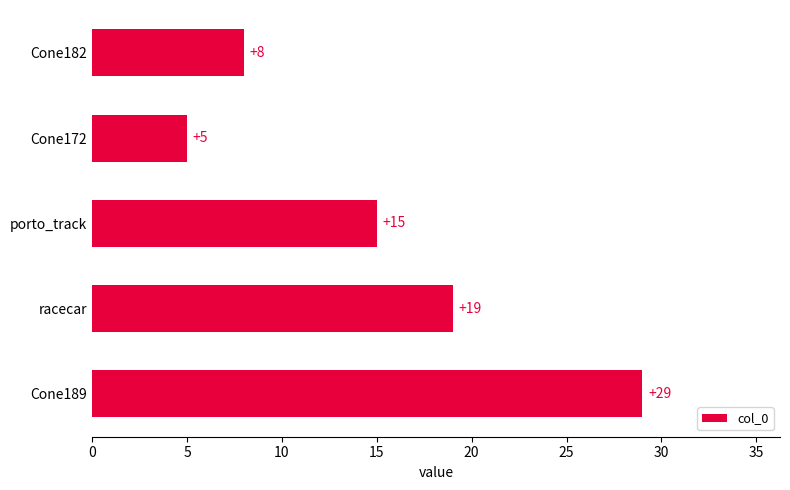

Are the bars grouped side by side (vs. stacked)?

No